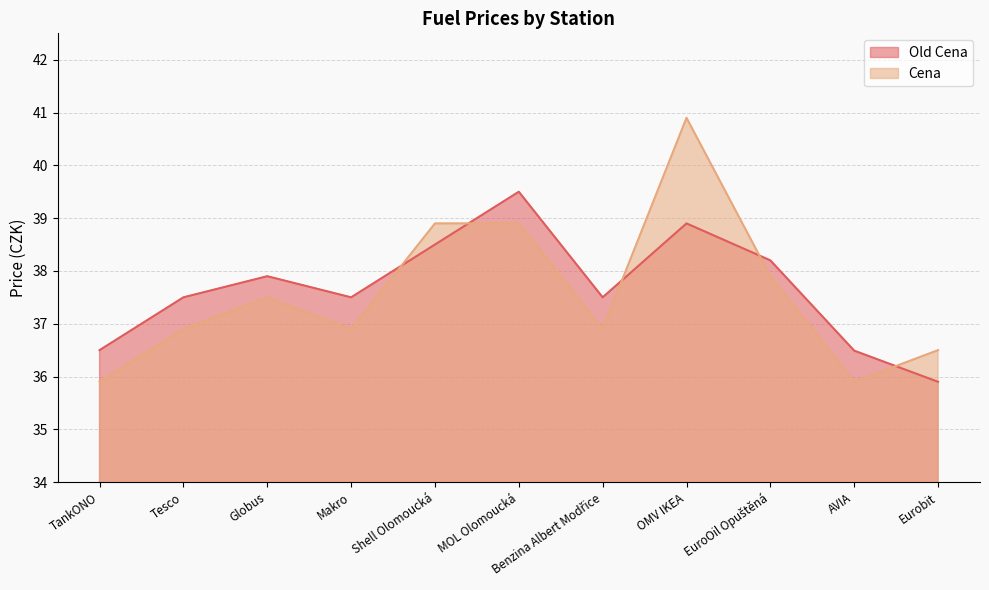

Read the Cena value at MOL Olomoucká.

38.9